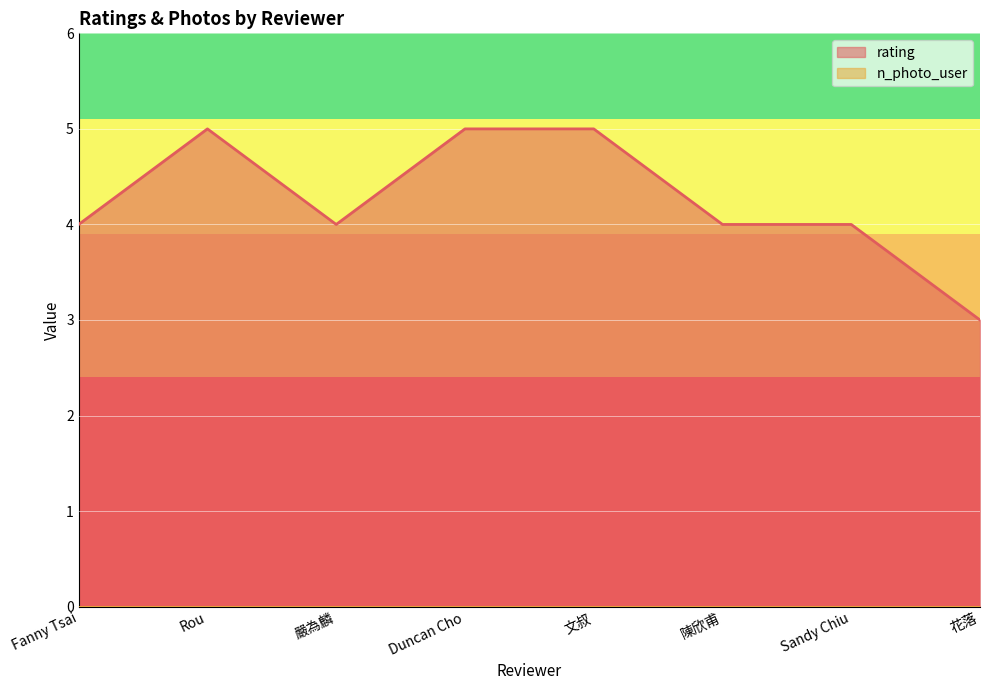

Reading left to right, list all the values displayed in this chart.

4	5	4	5	5	4	4	3